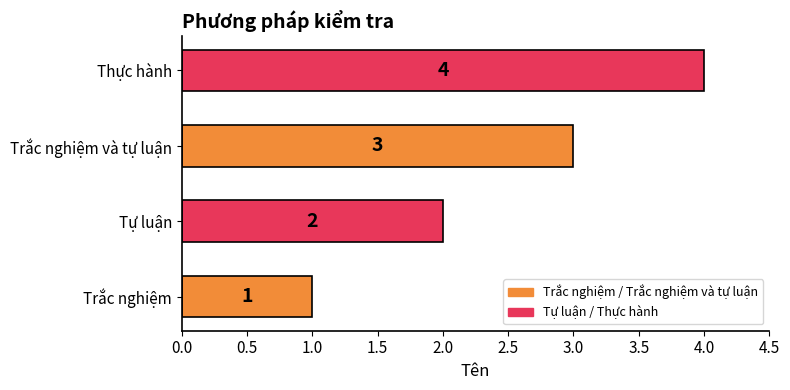

What is the change in value from Tự luận to Trắc nghiệm và tự luận?

+1